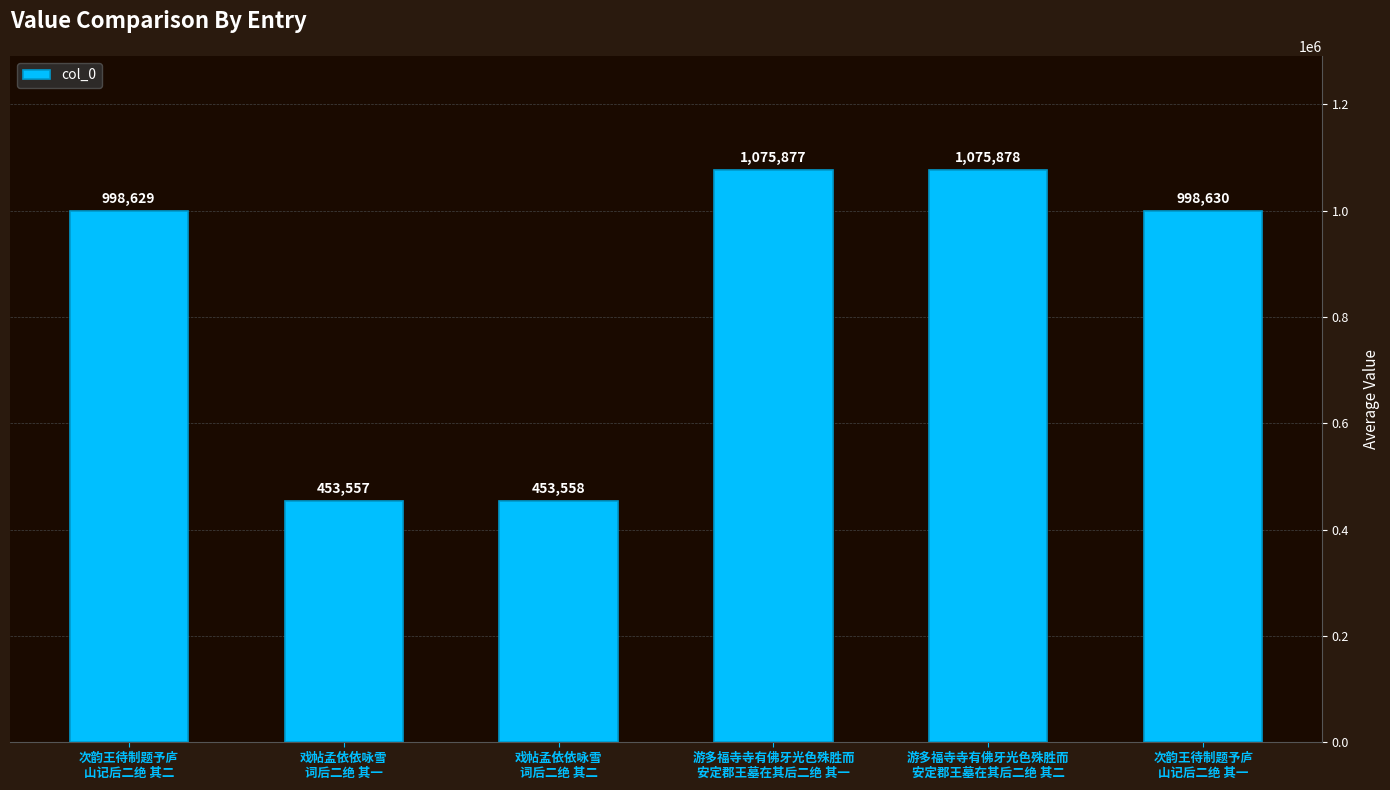

Reading left to right, extract all data points from this chart.

998629	453557	453558	1075877	1075878	998630